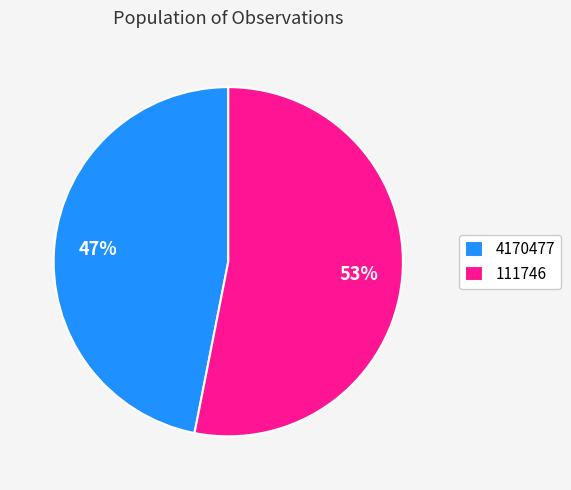

How many segments does this pie chart have?

2